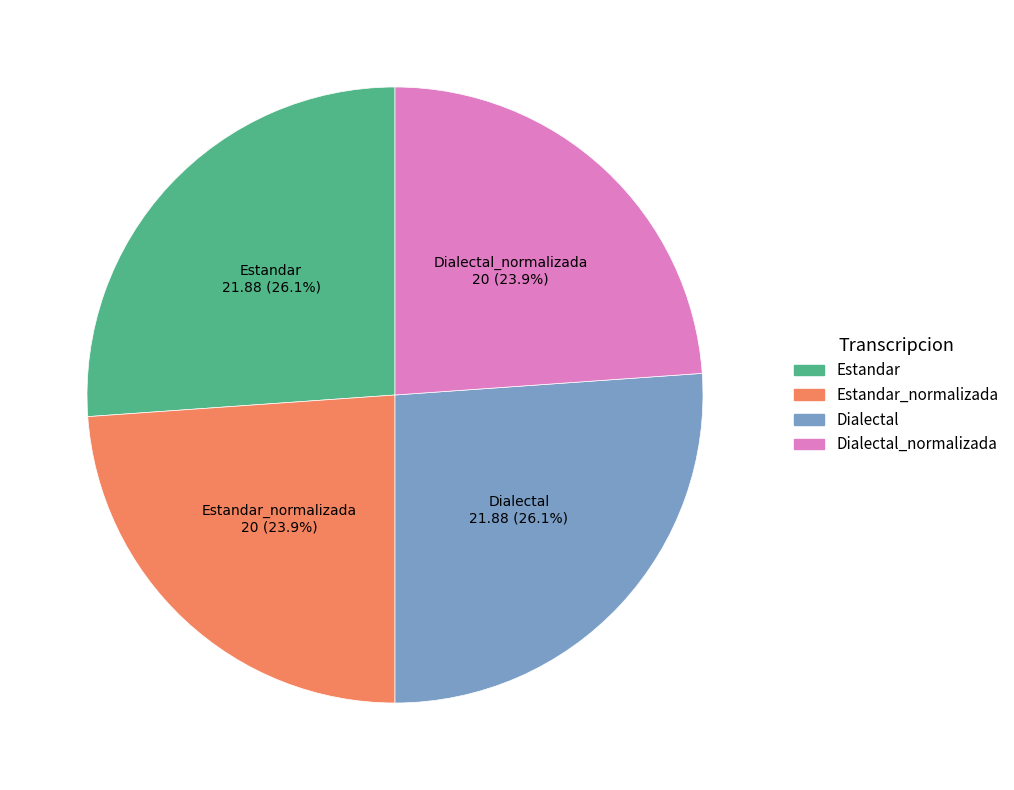

To the nearest percent, what portion does Estandar represent?

26%